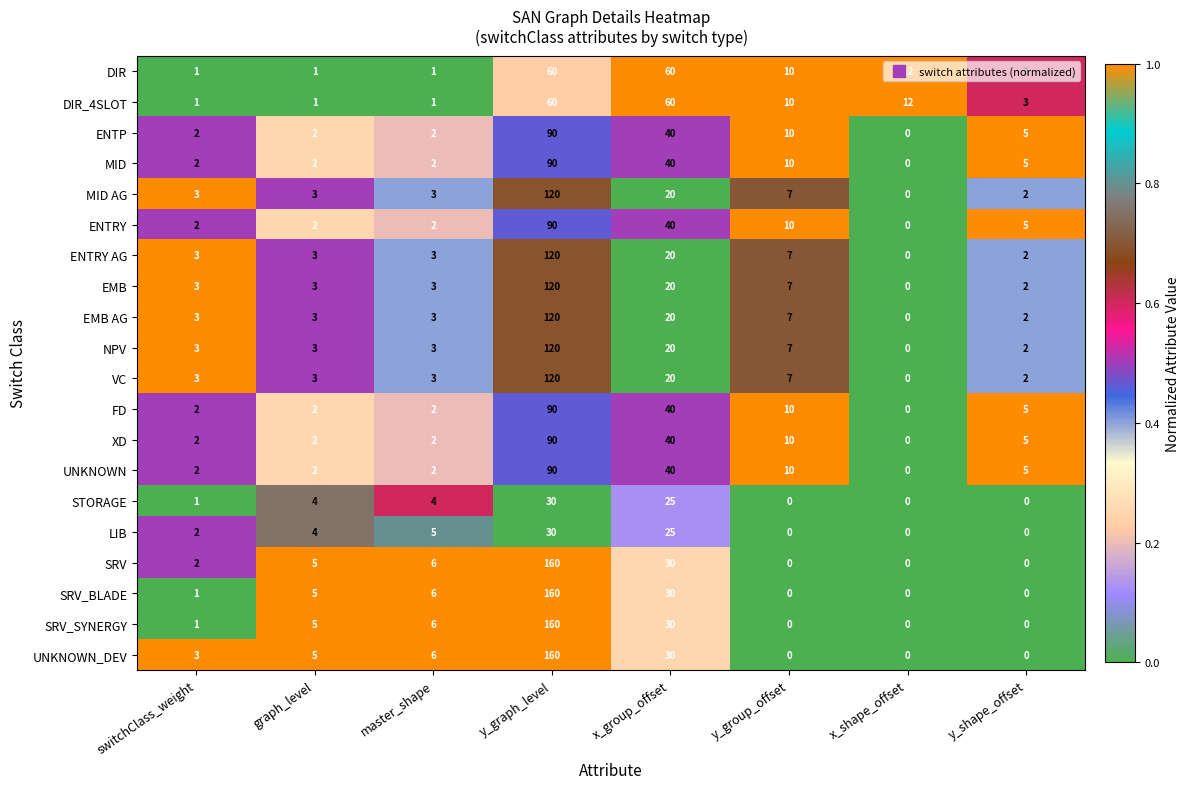

The STORAGE series shows 19 at x_shape_offset. True or false?

False